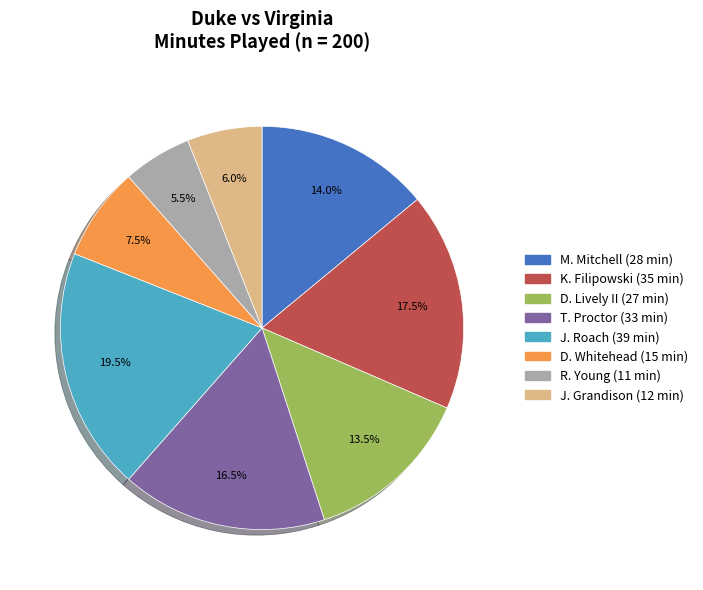

What is the ratio of the value at R. Young to the value at J. Roach?

0.3